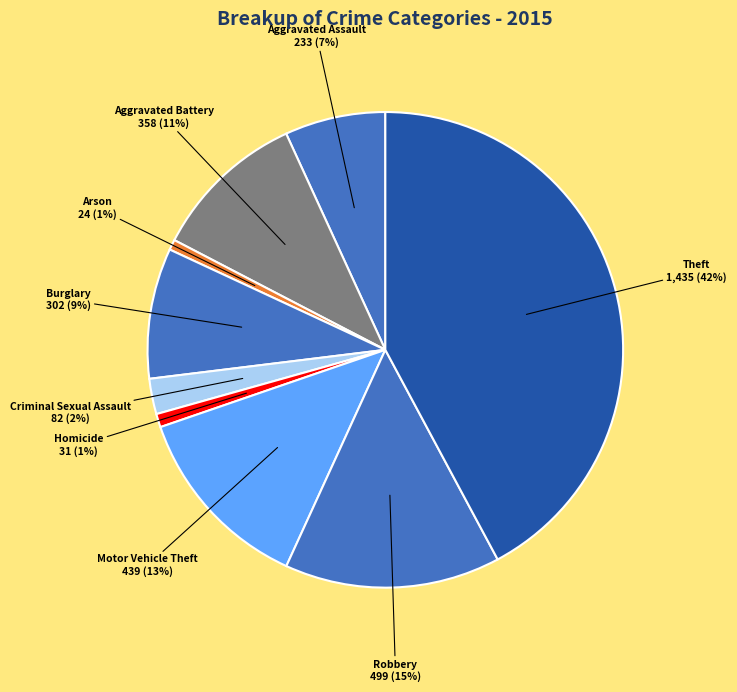

The Aggravated Assault slice represents 1% of the pie. True or false?

False